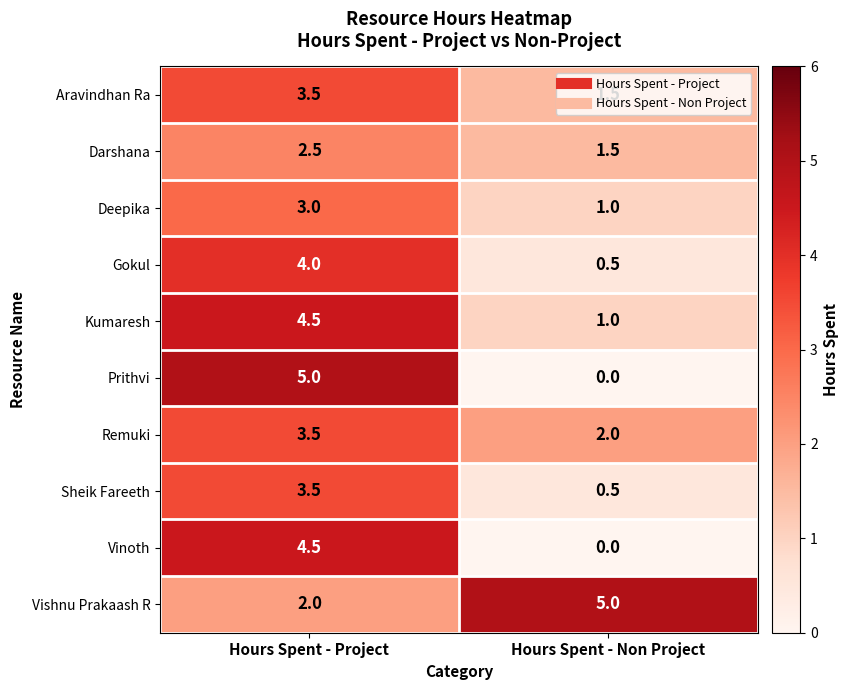

What is the difference between the Vishnu Prakaash R values at Hours Spent - Non Project and Hours Spent - Project?

3.0